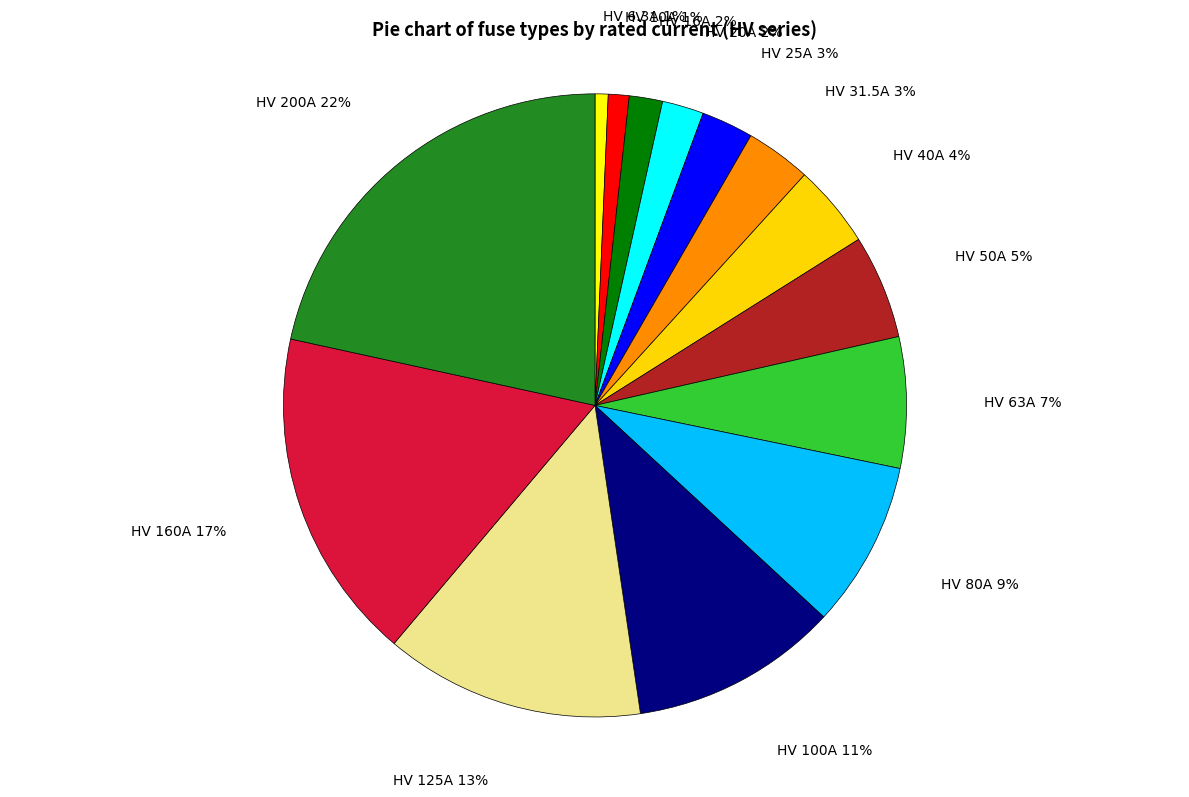

Is there a majority slice in this chart?

No